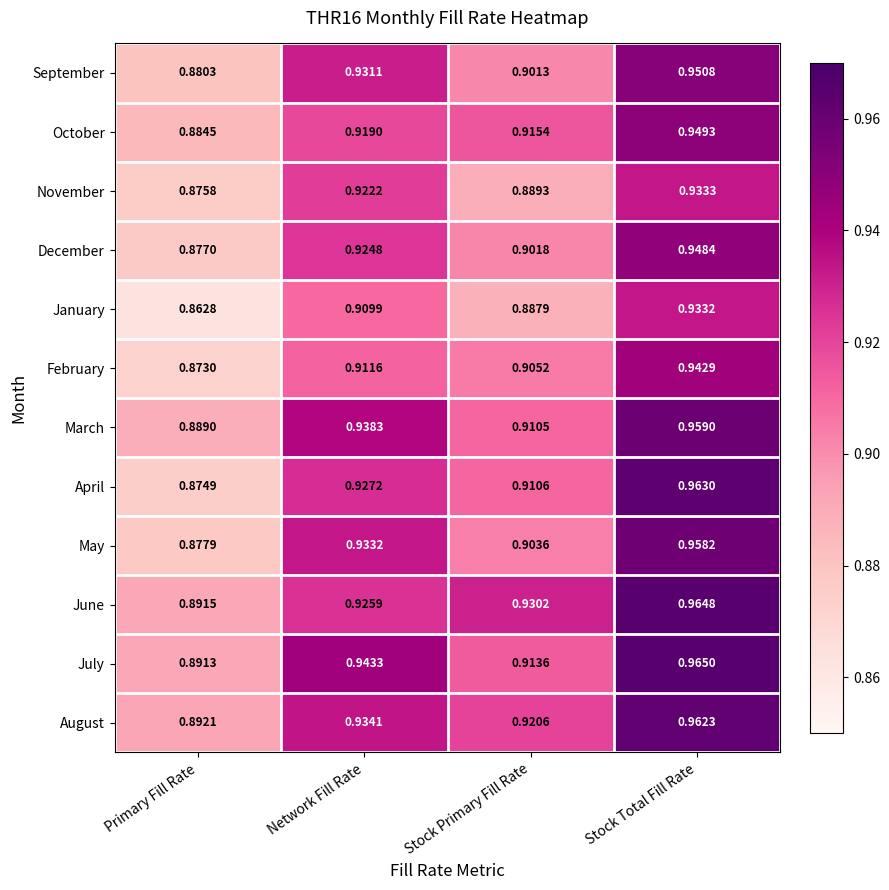

At which label is March closest to 0?

Primary Fill Rate